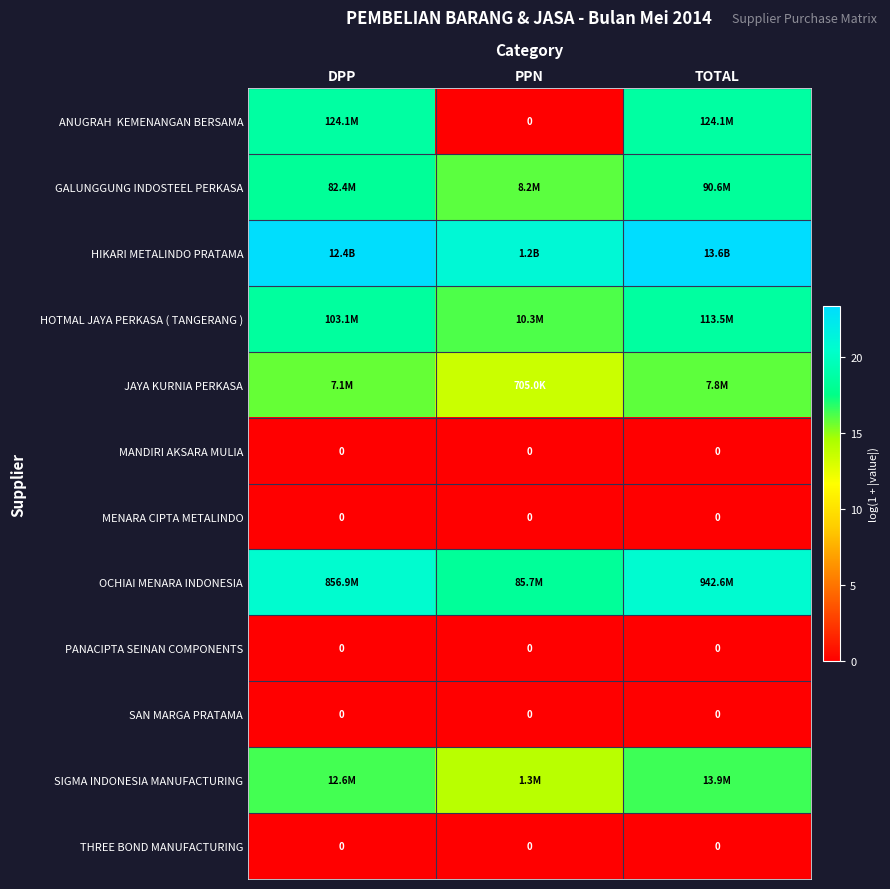

What is the difference between the highest and lowest values at PPN?

20.9